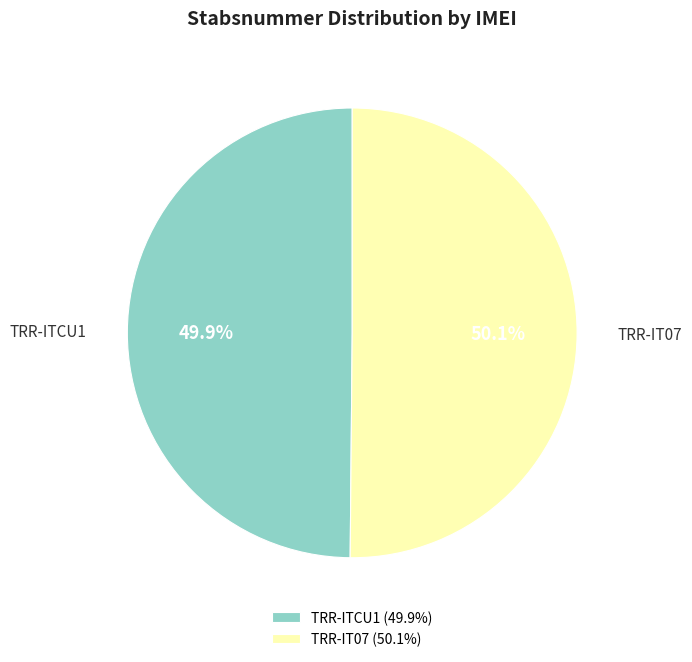

Approximately how many times larger is the value at TRR-IT07 compared to TRR-ITCU1?

1.0